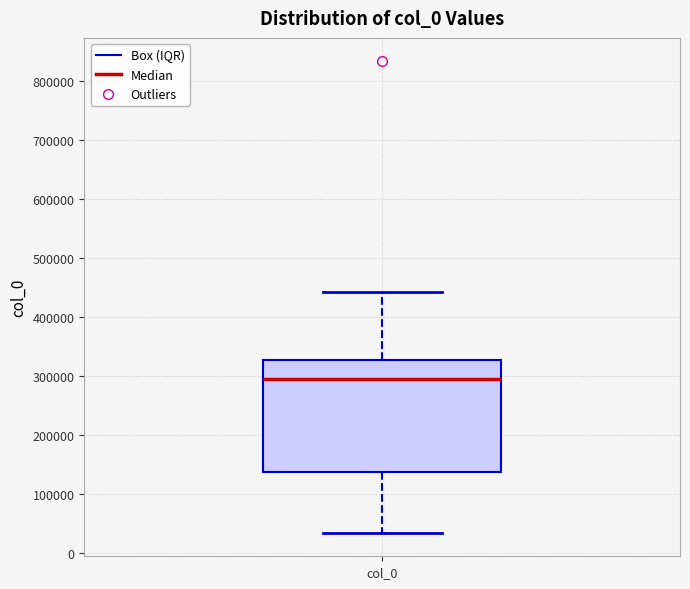

Transcribe this box plot: give where the median line is, the range the box spans, and where the two whiskers end, as read against the y-axis. The values are not printed on the chart, so give them approximately, as read against the axis.

median 290000, box 140000 to 330000, whiskers 30000 to 440000